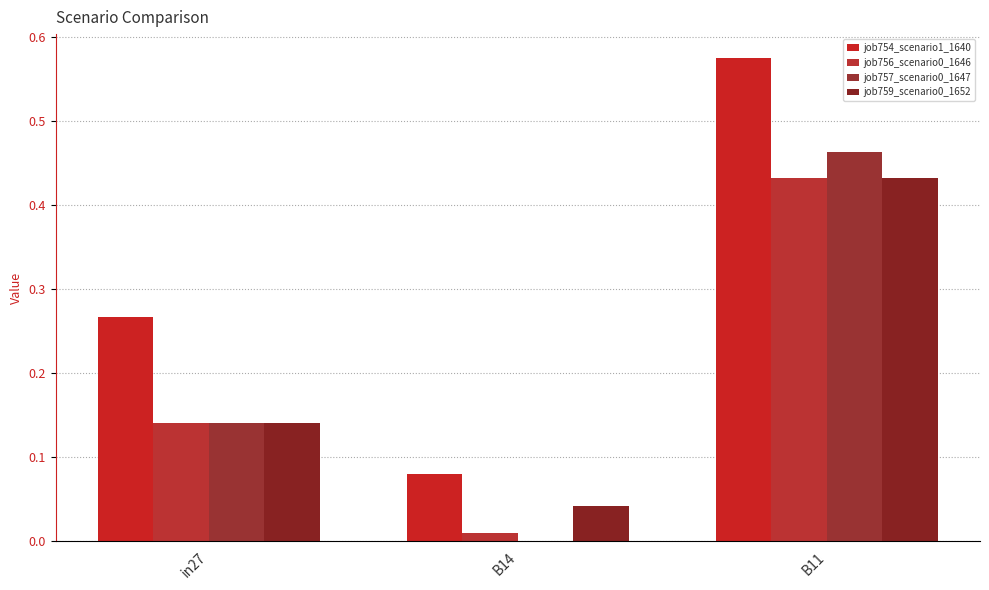

How many groups of bars are there?

3